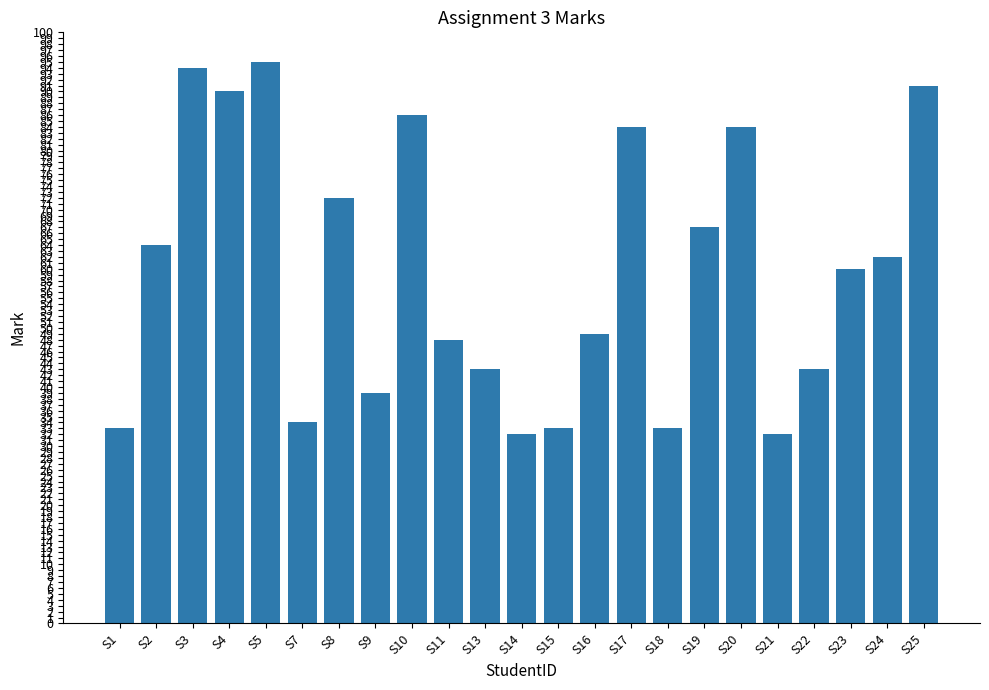

True or false: the data shows 86 at S10.

True